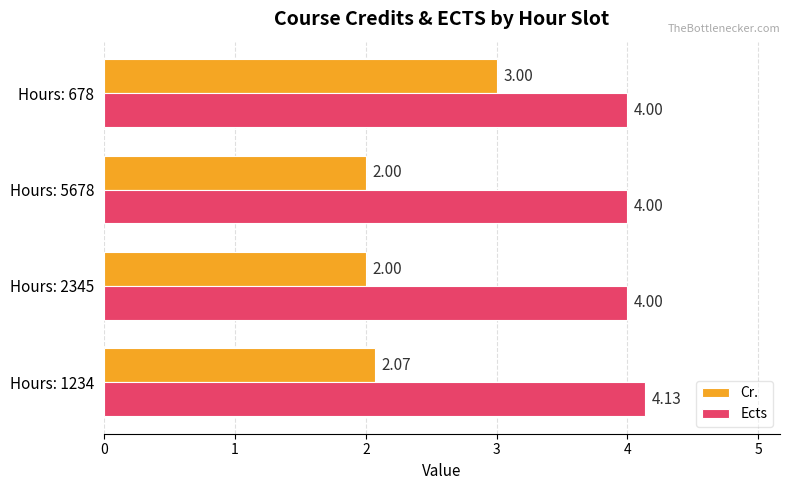

Which series has the widest spread of values?

Cr.